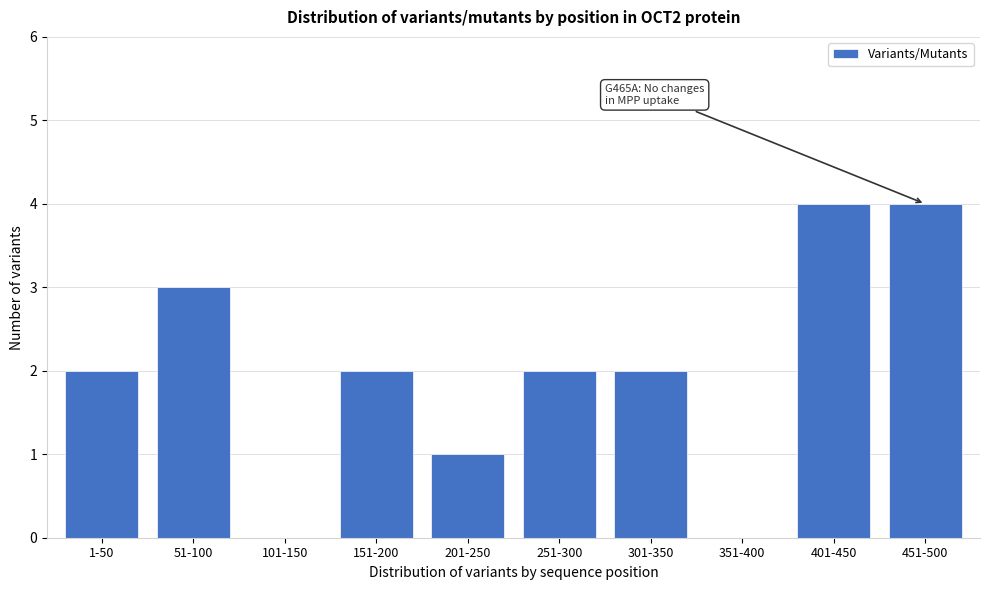

Reading left to right, what are all the values shown in this chart?

1-50=2	51-100=3	101-150=0	151-200=2	201-250=1	251-300=2	301-350=2	351-400=0	401-450=4	451-500=4